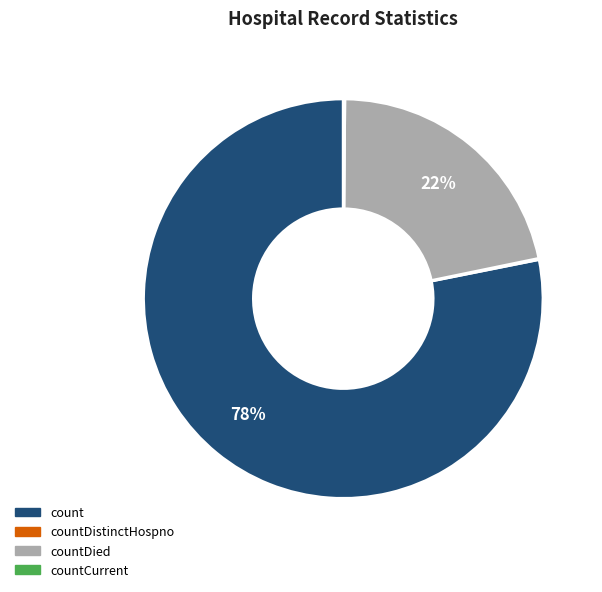

To the nearest percent, what is the difference between the largest and smallest slice percentages?

78%